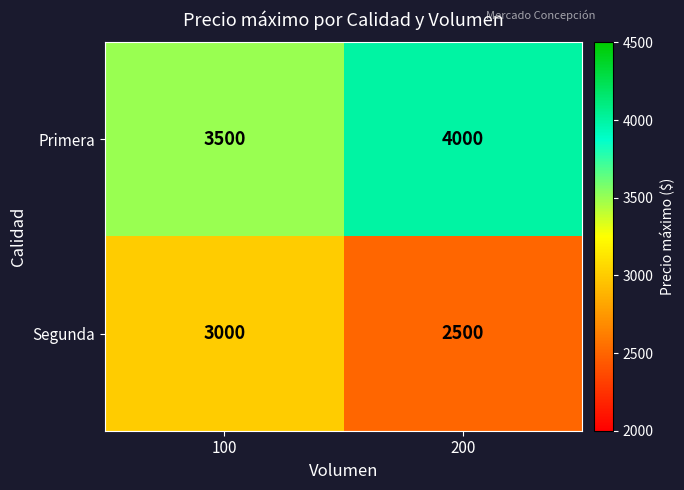

Reading right to left, list all the values displayed in this chart.

Primera: 200=4000	100=3500
Segunda: 200=2500	100=3000